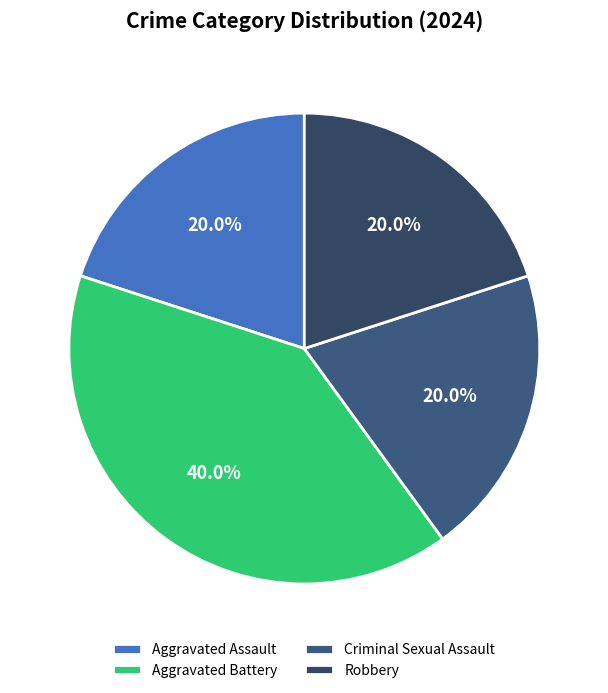

Which category has the smallest portion of the pie?

Aggravated Assault